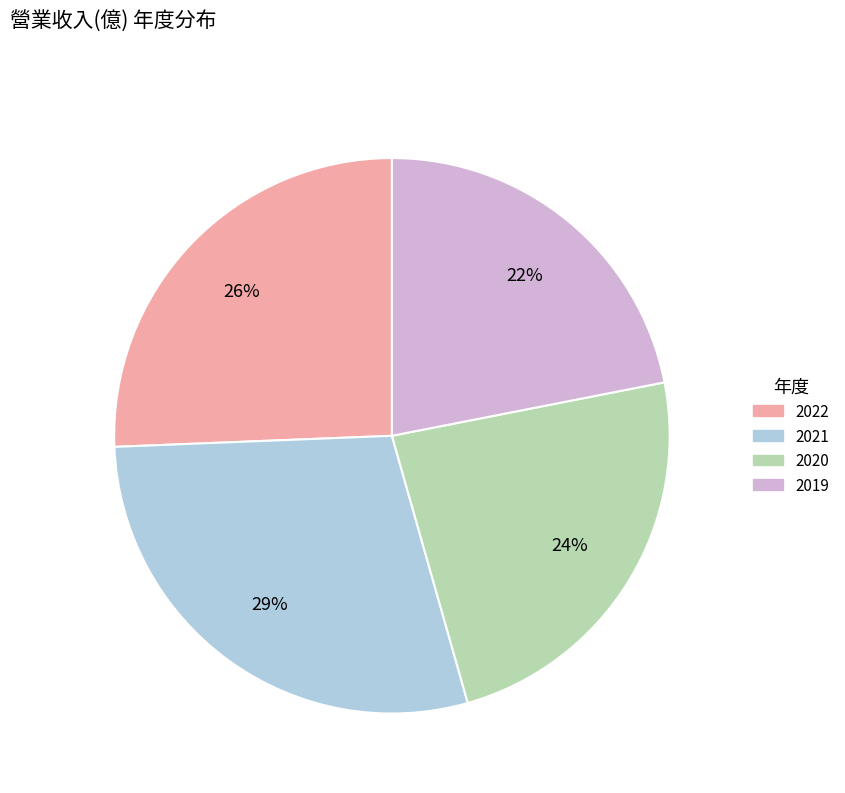

What is the ratio of the value at 2021 to the value at 2022?

1.1